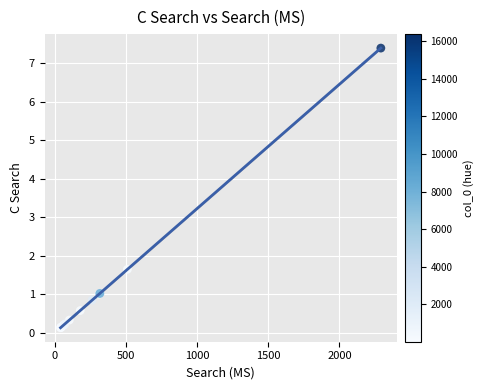

What Y value in the scatter plot is closest to 3?

1.6